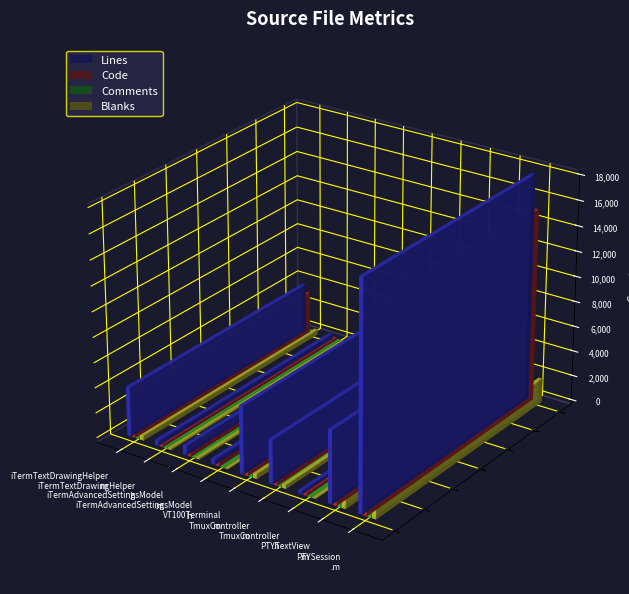

What is the approximate value of Blanks at TmuxController.h?

39